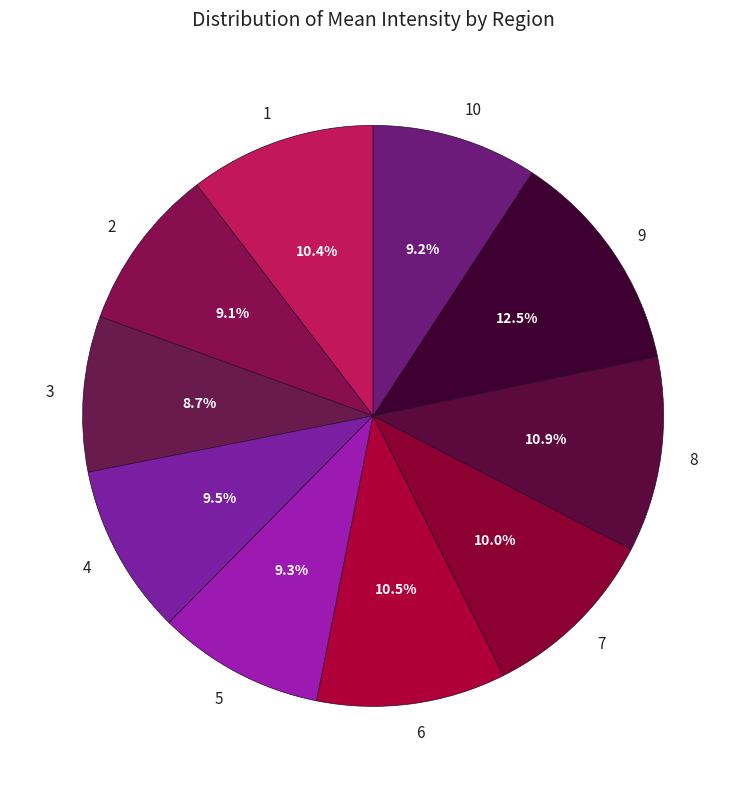

What is the total percentage of 3 and 10?

17.9%